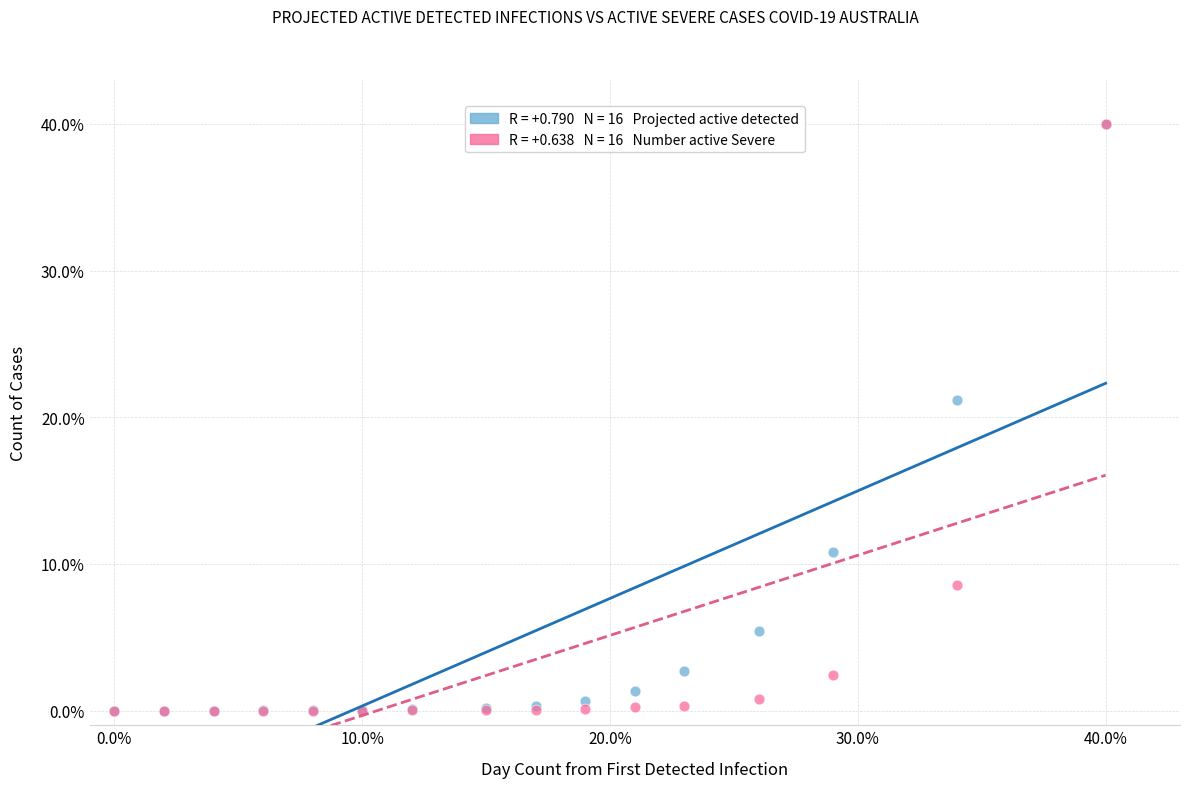

Across all series, what Y value is closest to 20?

21.2